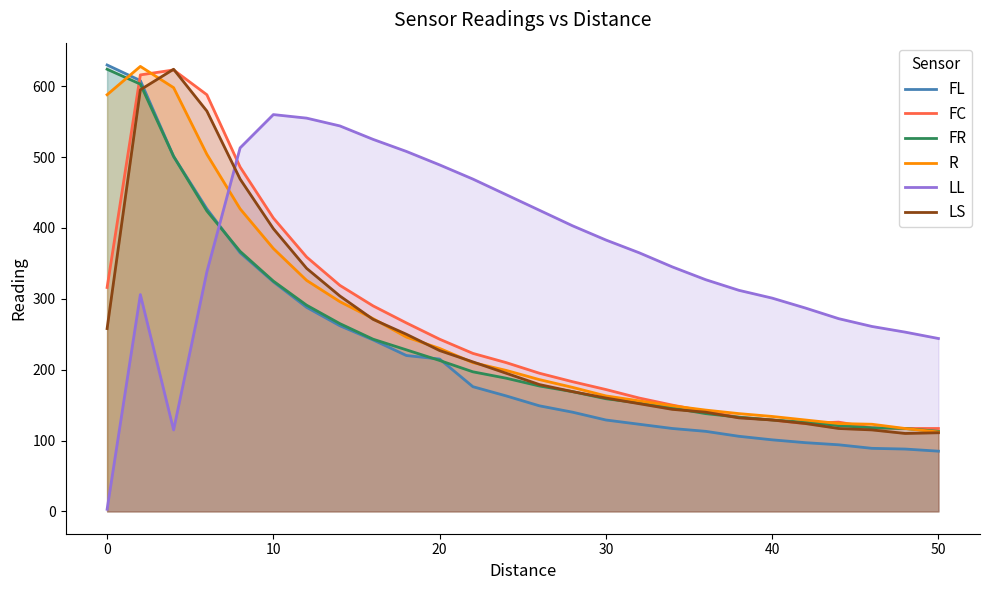

True or false: LS has more than 0 points higher than both neighbors.

True